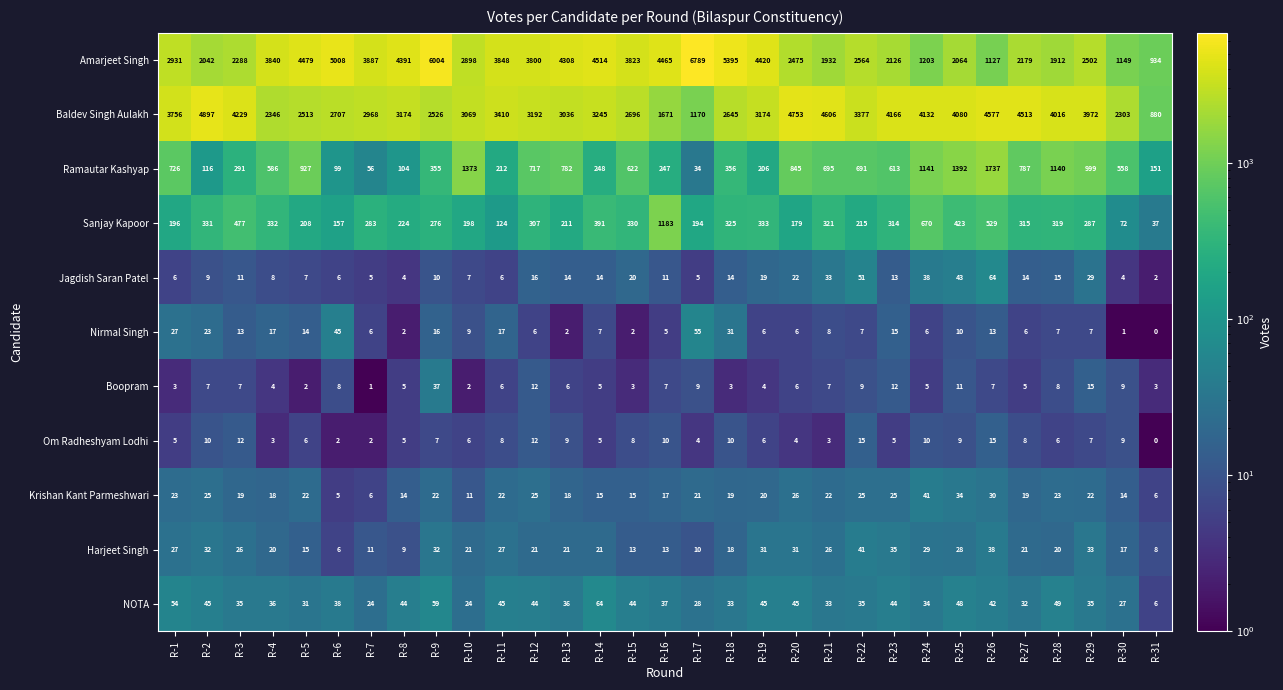

What is the total value across all series at R-31?

2027